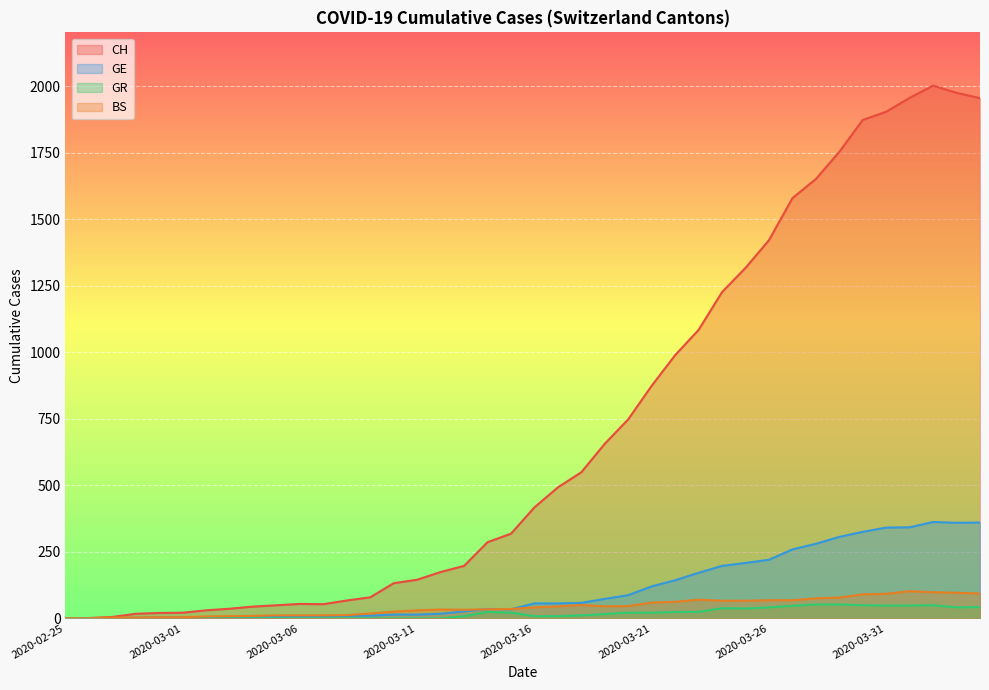

What is the label of the 3rd point from the right?

2020-04-02